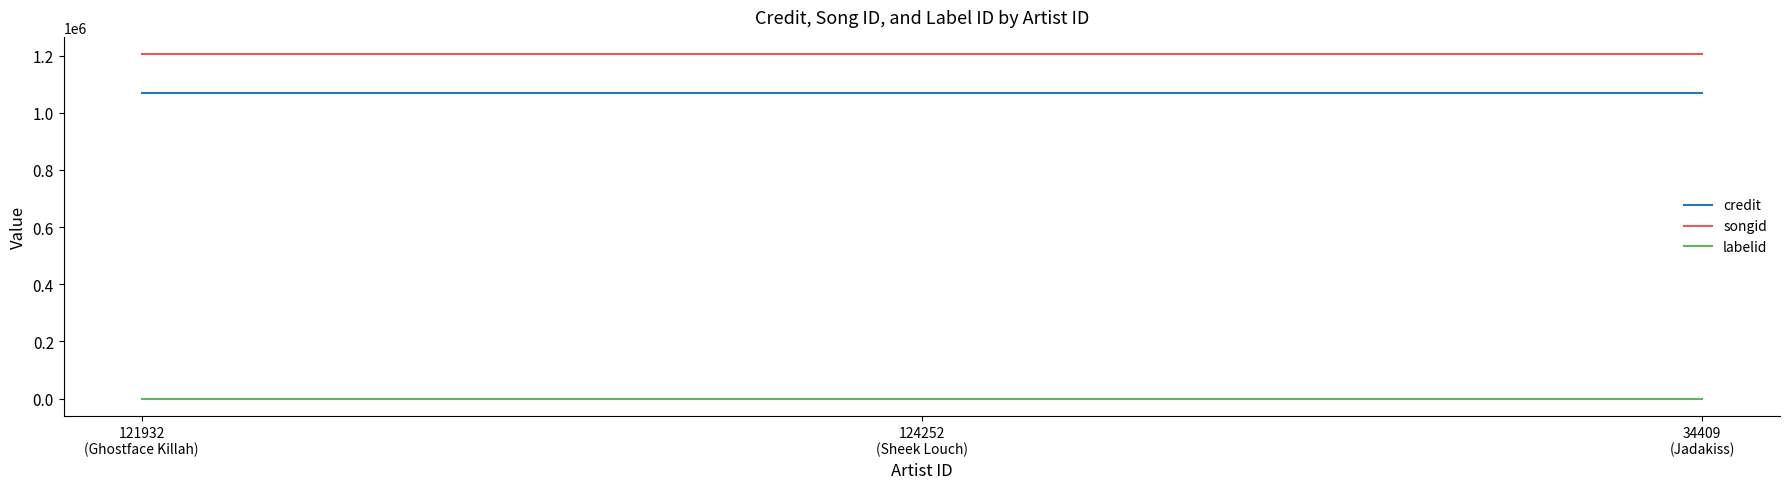

The labelid series shows -1 at 124252
(Sheek Louch). True or false?

True